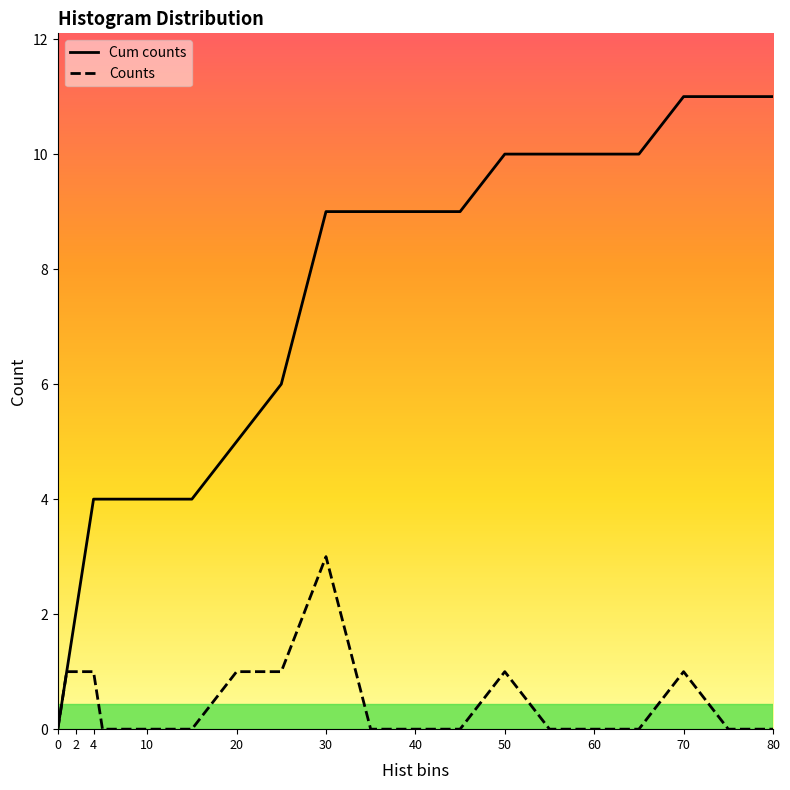

Is it true that Counts equals 0 at 15?

True